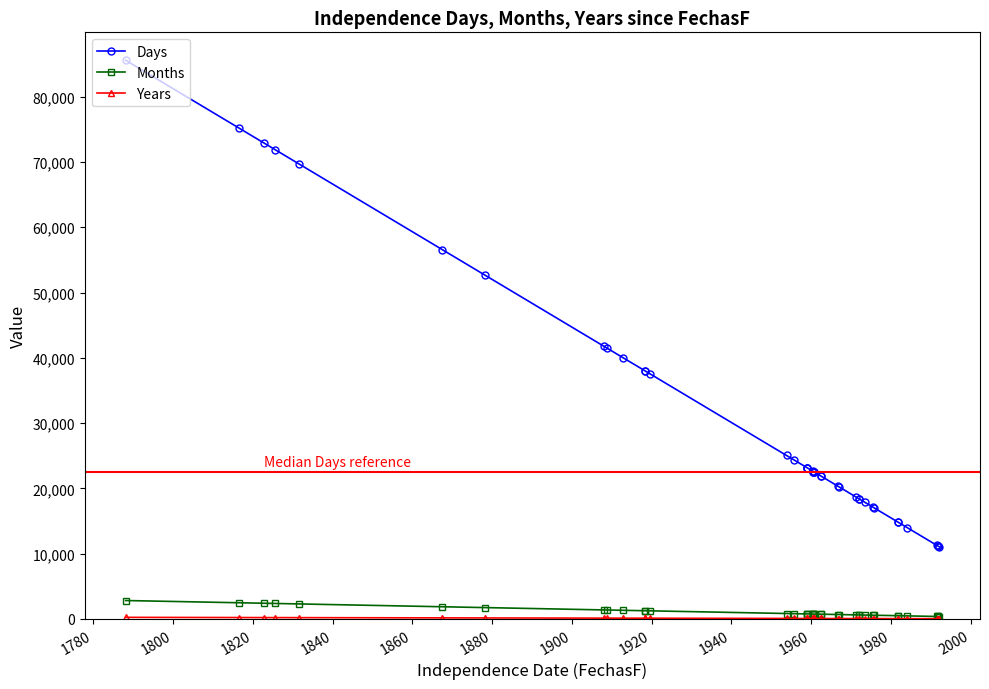

Reading left to right, what are all the values shown in this chart?

Days: 85584	75193	72942	71878	69703	56574	52676	41796	41516	39988	37981	37981	37533	25032	24316	23187	23184	23174	22648	22575	22571	22565	22563	21876	21872	20324	20263	18686	18421	18421	17849	17124	16995	14854	14813	13969	11282	11202	11175	11040
Months: 2811	2470	2396	2361	2290	1858	1730	1373	1364	1313	1247	1247	1233	822	798	761	761	761	744	741	741	741	741	718	718	667	665	613	605	605	586	562	558	488	486	459	370	368	367	362
Years: 234	205	199	196	190	154	144	114	113	109	103	103	102	68	66	63	63	63	62	61	61	61	61	59	59	55	55	51	50	50	48	46	46	40	40	38	30	30	30	30